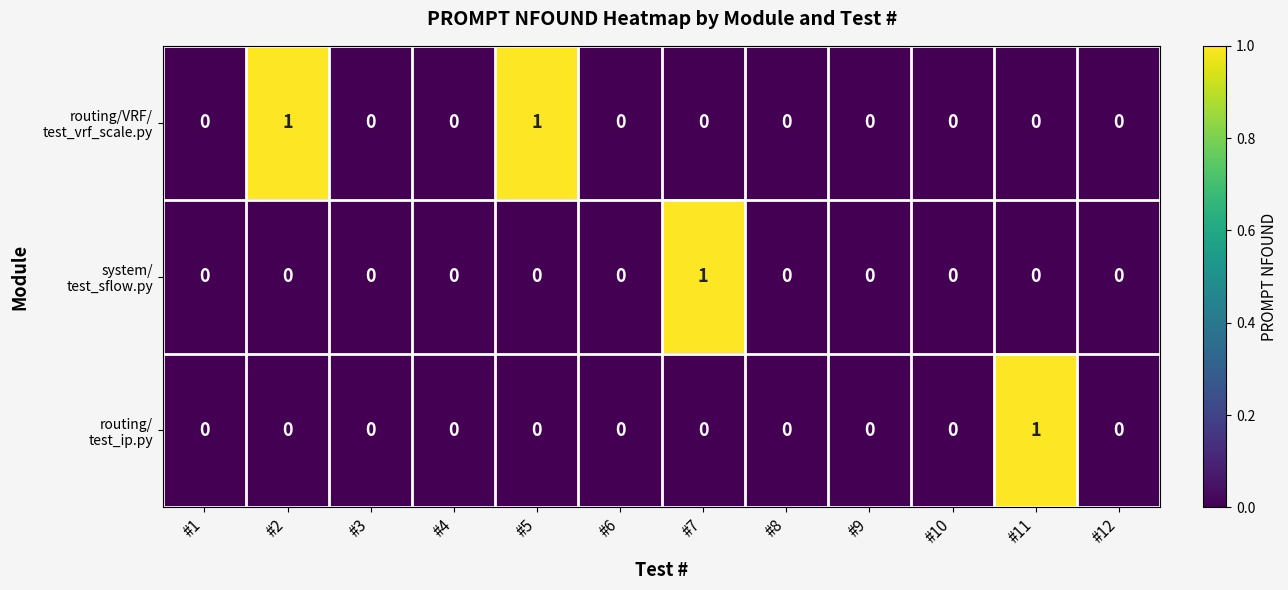

What is the maximum value shown in the chart?

1